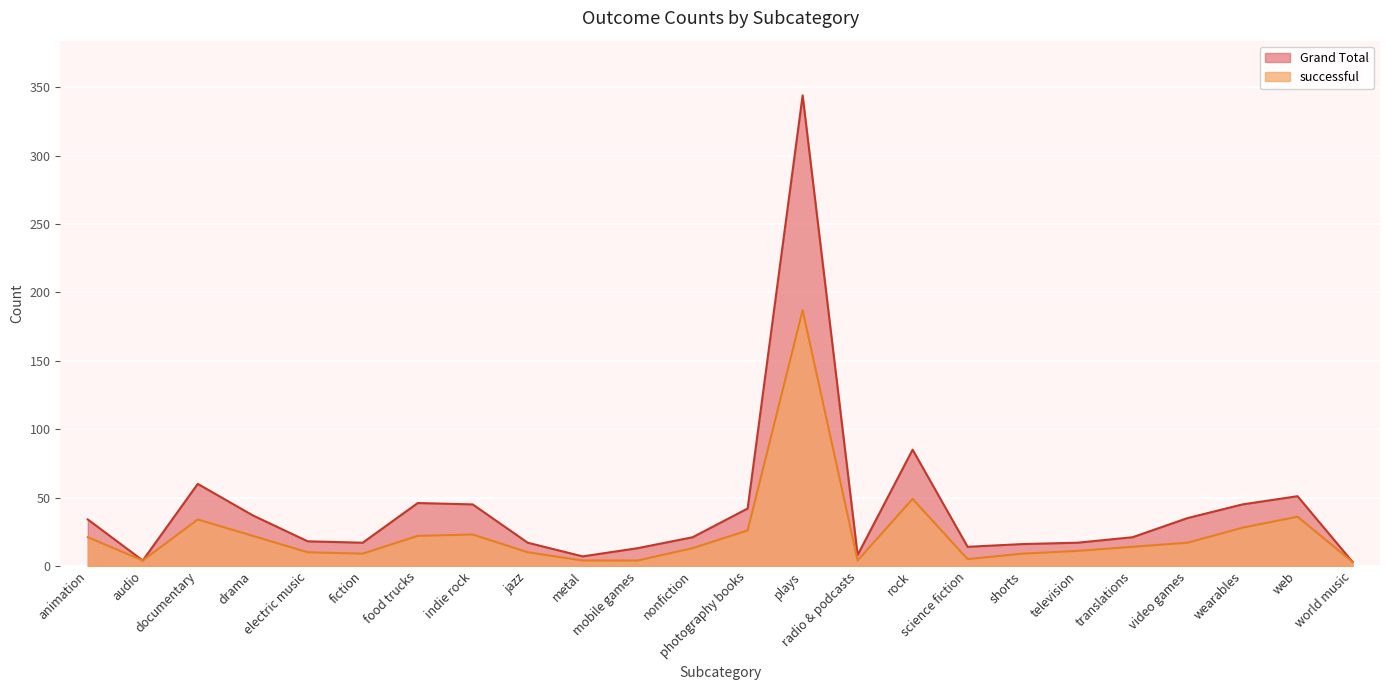

What is the total value across all series at jazz?

27